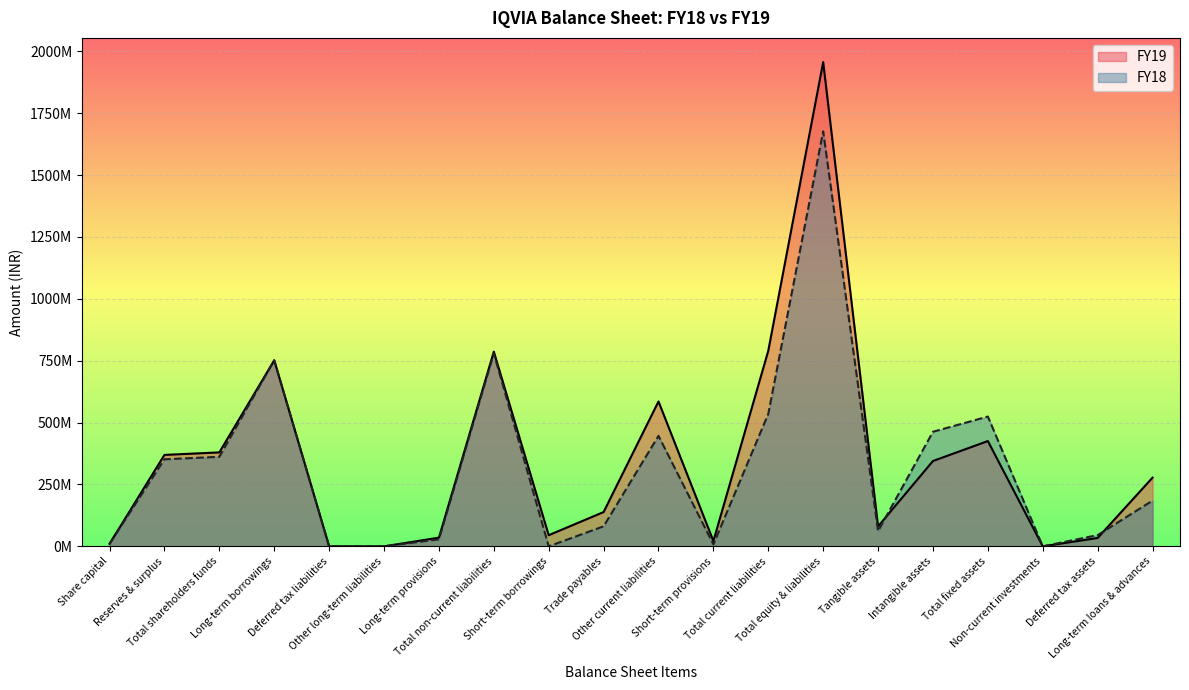

What is the difference between the maximum and minimum values in the FY19 series?

1956717353